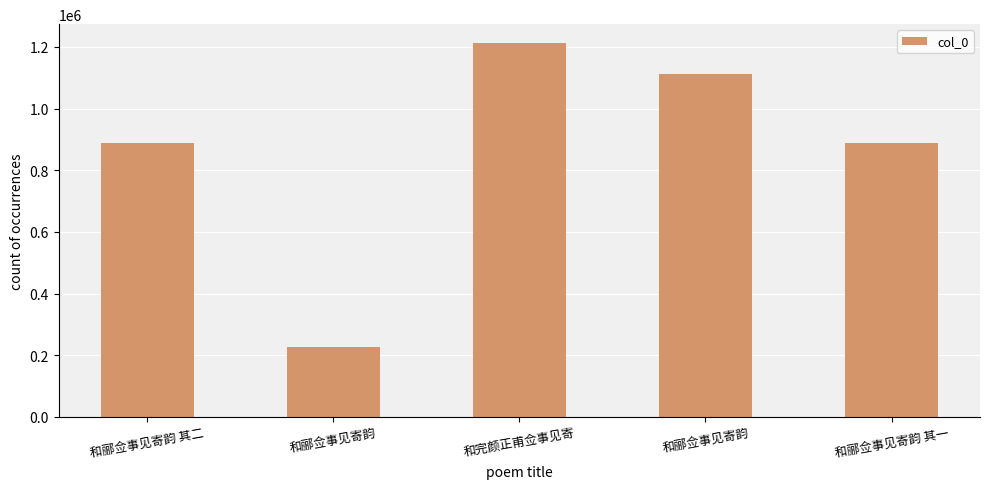

How many bars are there in total?

5